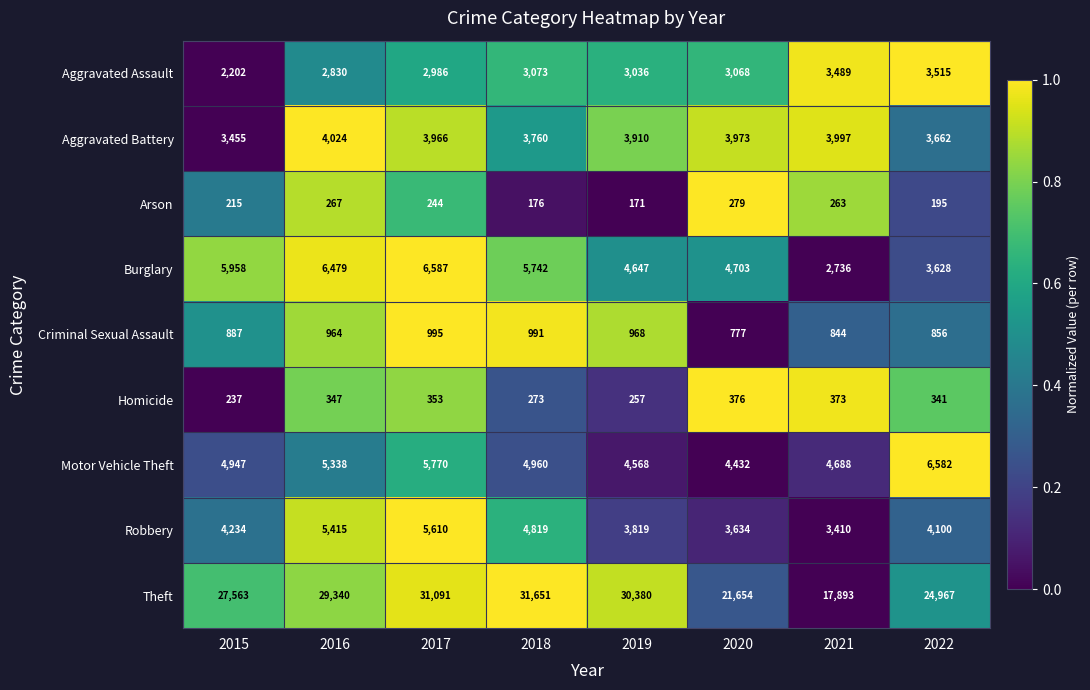

How many distinct data groups are displayed?

9